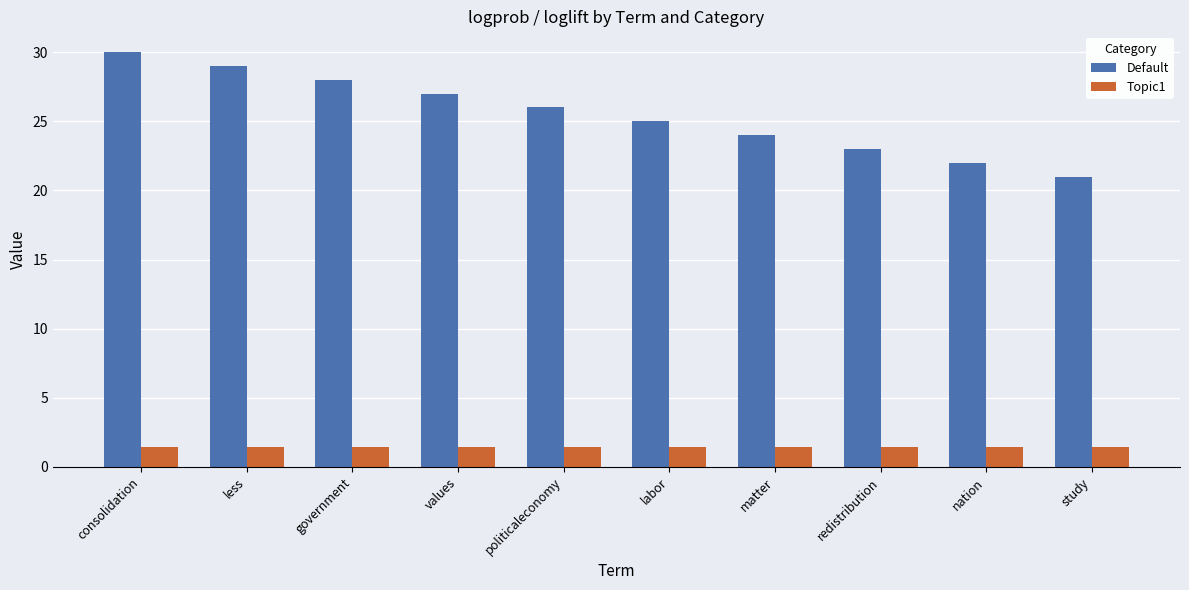

Count the Topic1 values in the range 1 to 2.

10